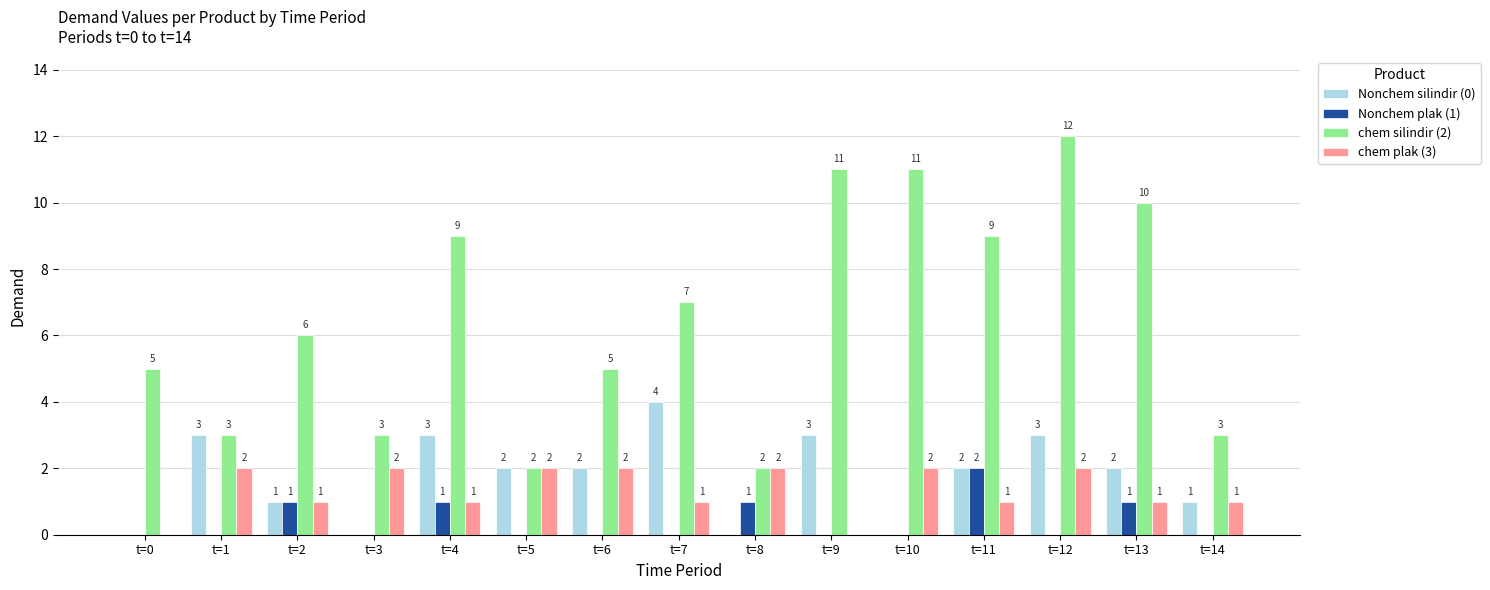

Is the value of Nonchem silindir (0) at t=1 greater than the value of chem plak (3) at t=12?

Yes